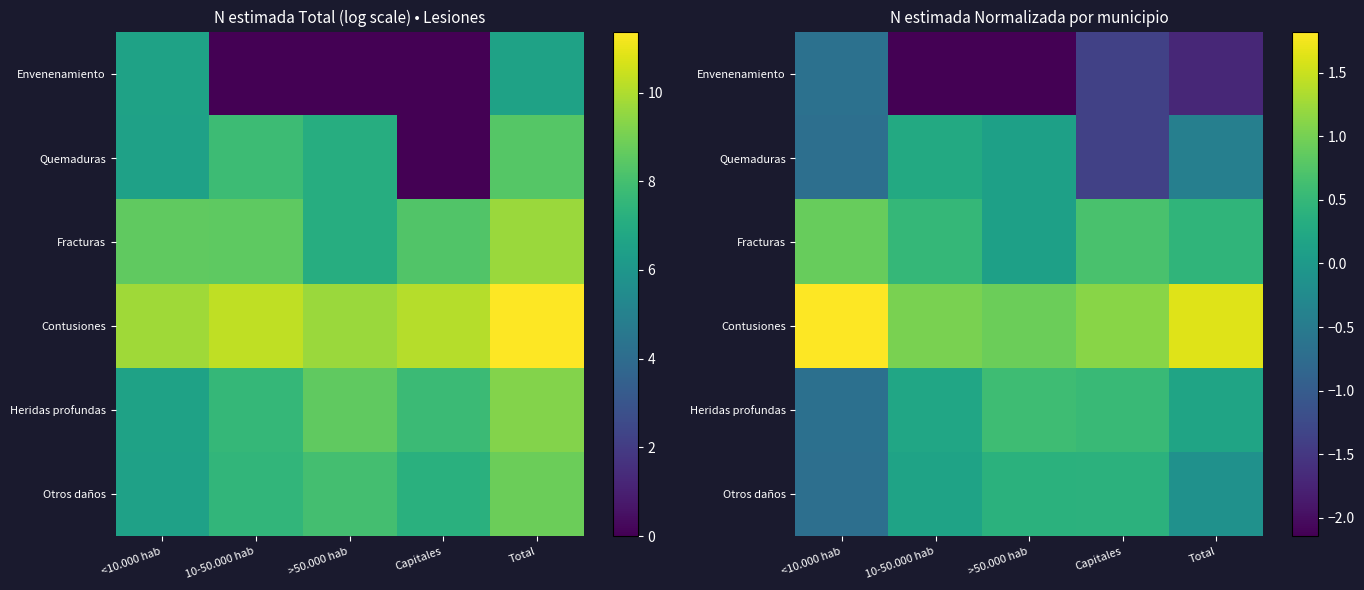

The Envenenamiento series shows -0.9 at Total. True or false?

False